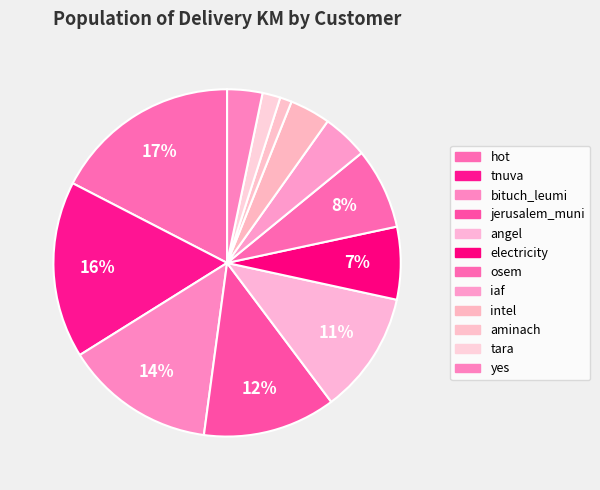

To the nearest percent, what is the difference between the largest and smallest slice percentages?

16%